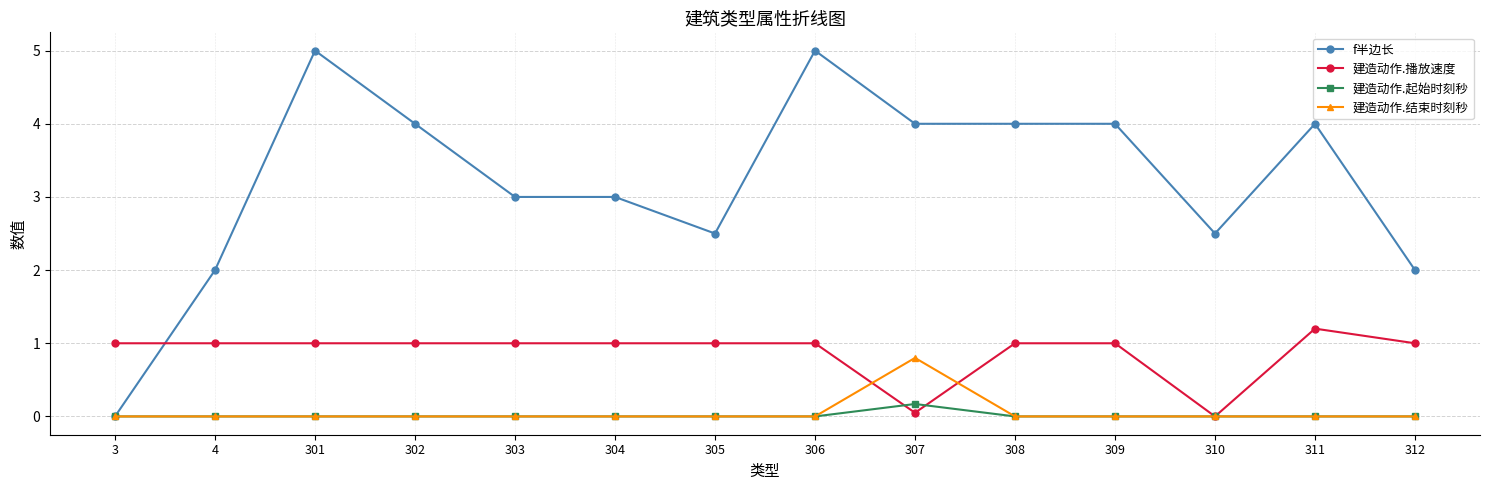

What is the average value of the f半边长 series?

3.2